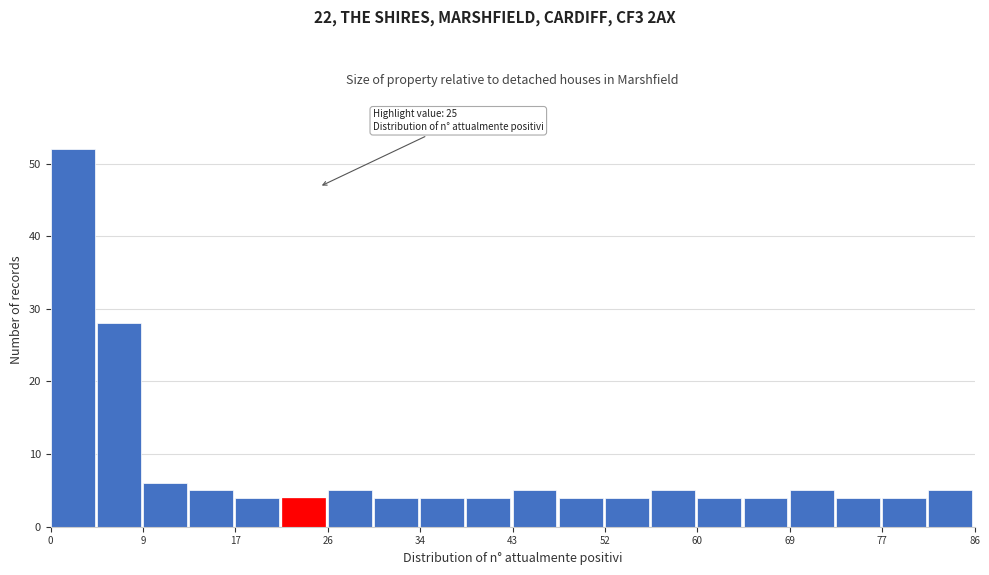

Which range on the x-axis has the tallest bar?

0.0 to 4.3